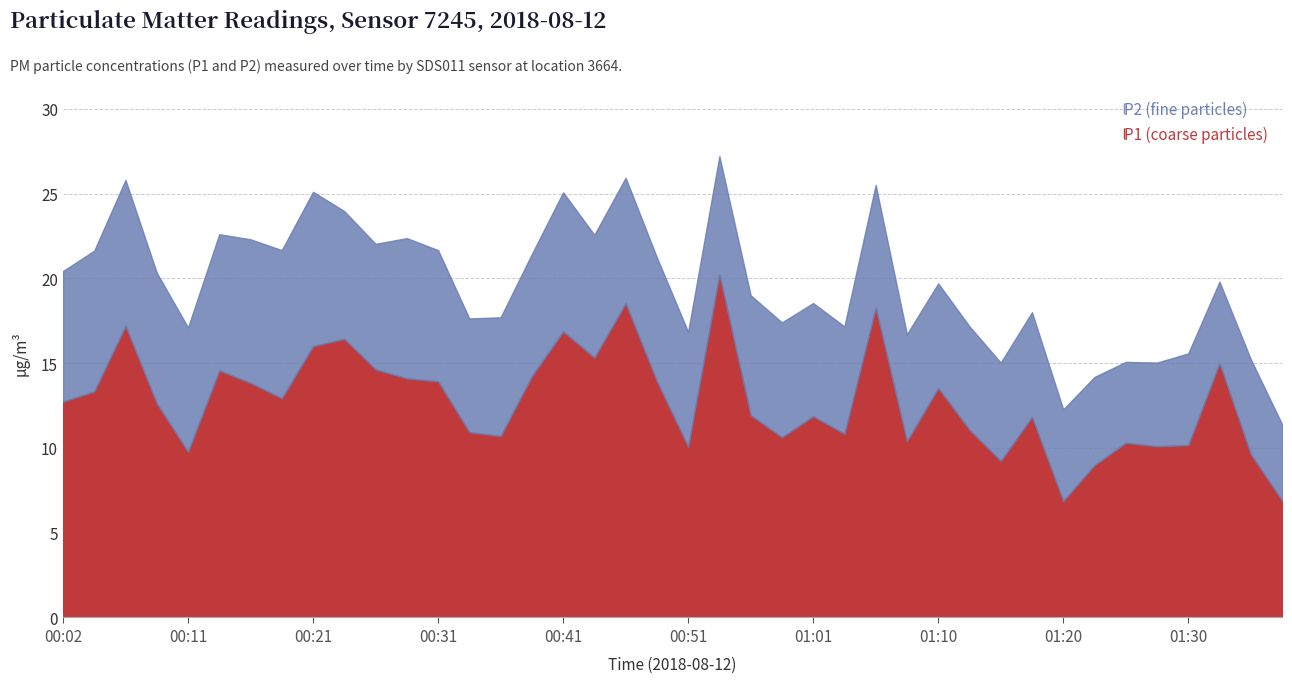

True or false: the data has more than 1 interior local peaks.

True